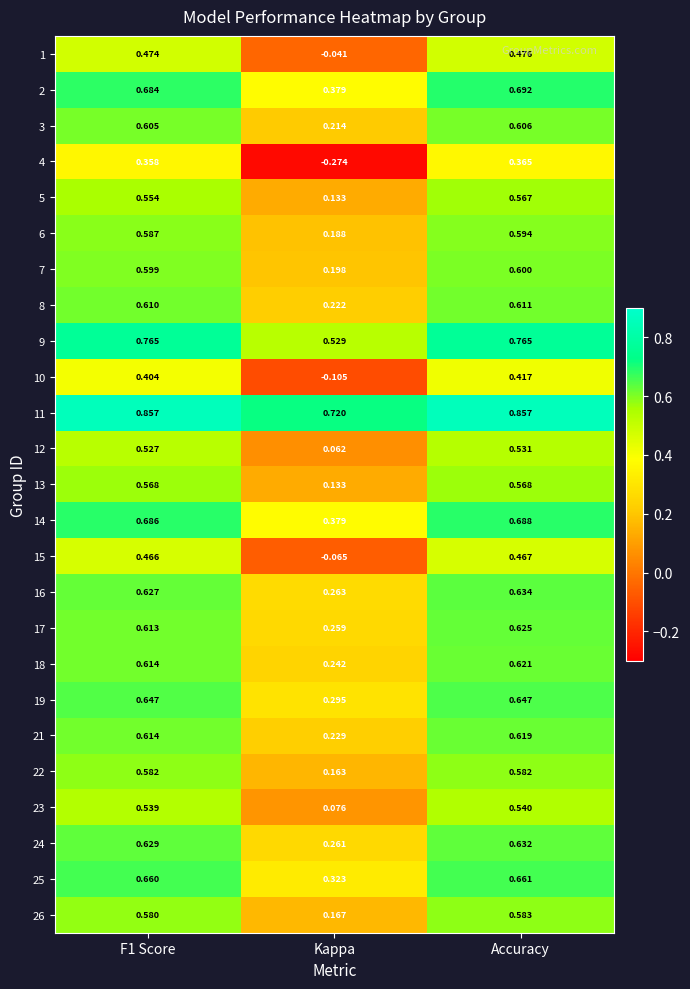

At how many categories does at least one series exceed 0?

3